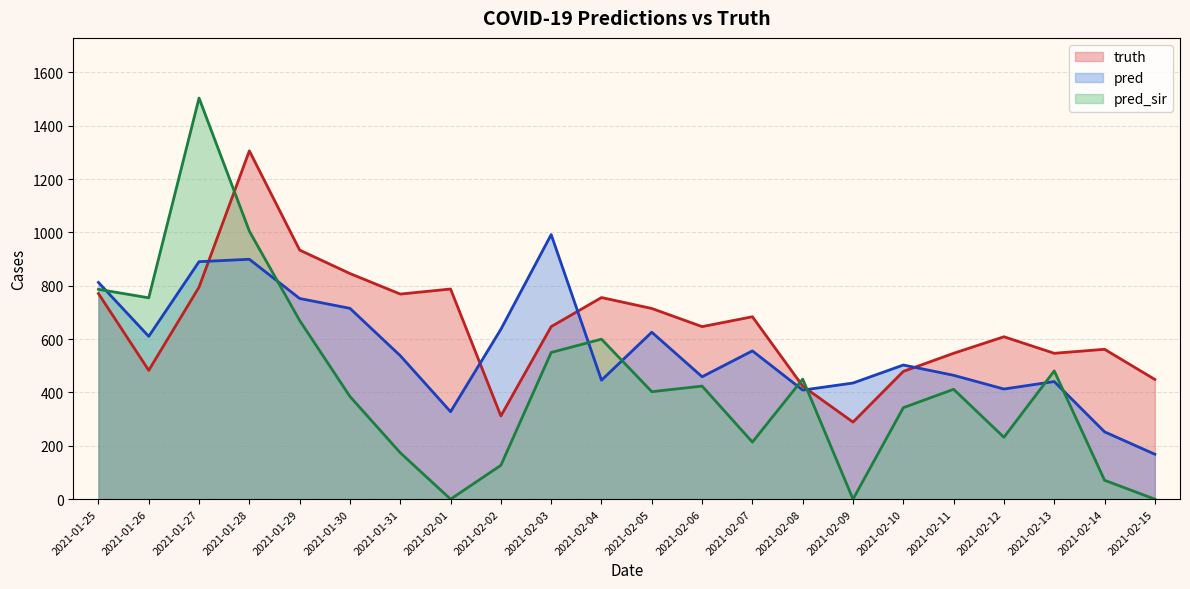

The value of pred at 2021-02-12 is 413.0. True or false?

True